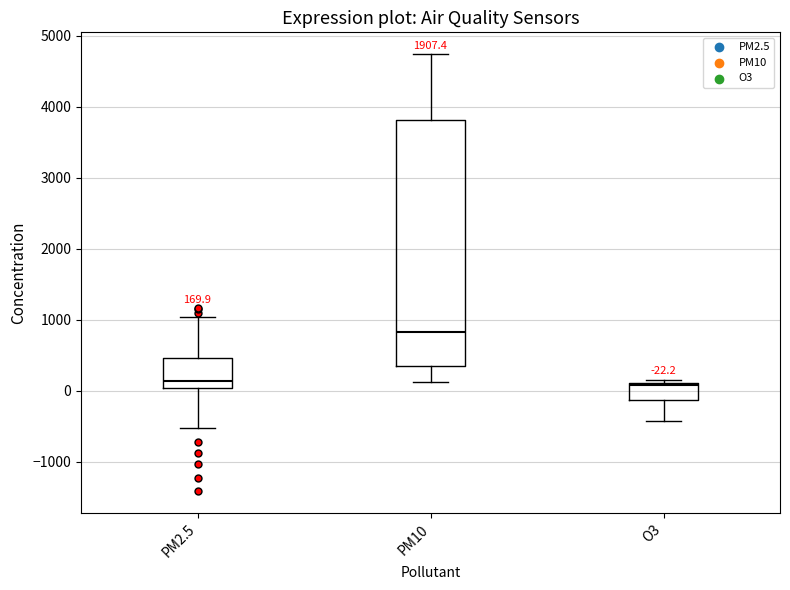

Which box is the tallest, from its lower edge to its upper edge?

PM10